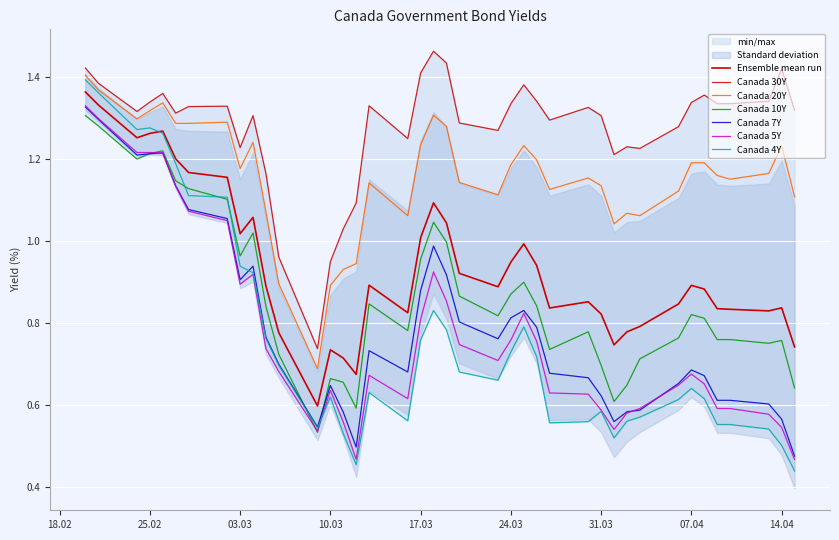

Is it true that Canada 5Y equals 0.8 at 2020-04-02?

False